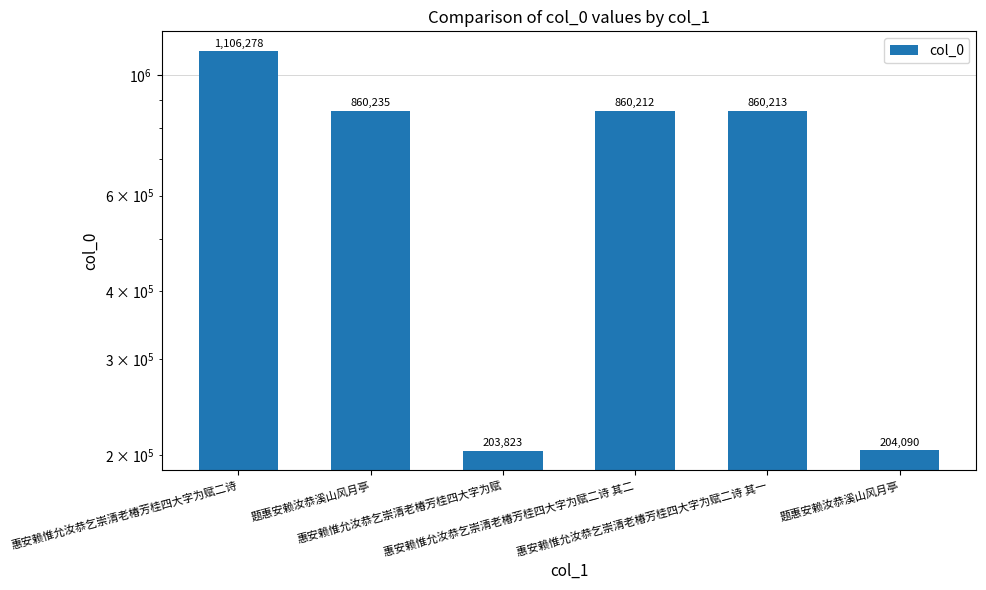

Reading left to right, what are all the values shown in this chart?

1106278	860235	203823	860212	860213	204090